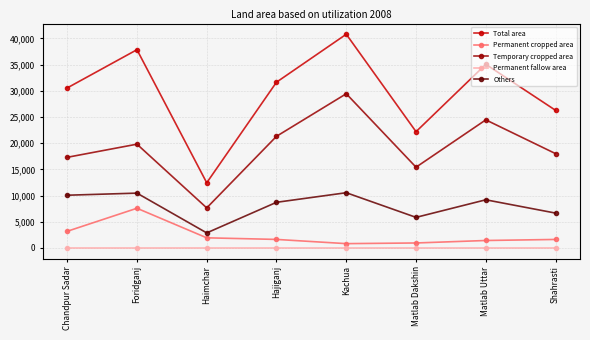

True or false: Permanent cropped area has more than 0 points higher than both neighbors.

True